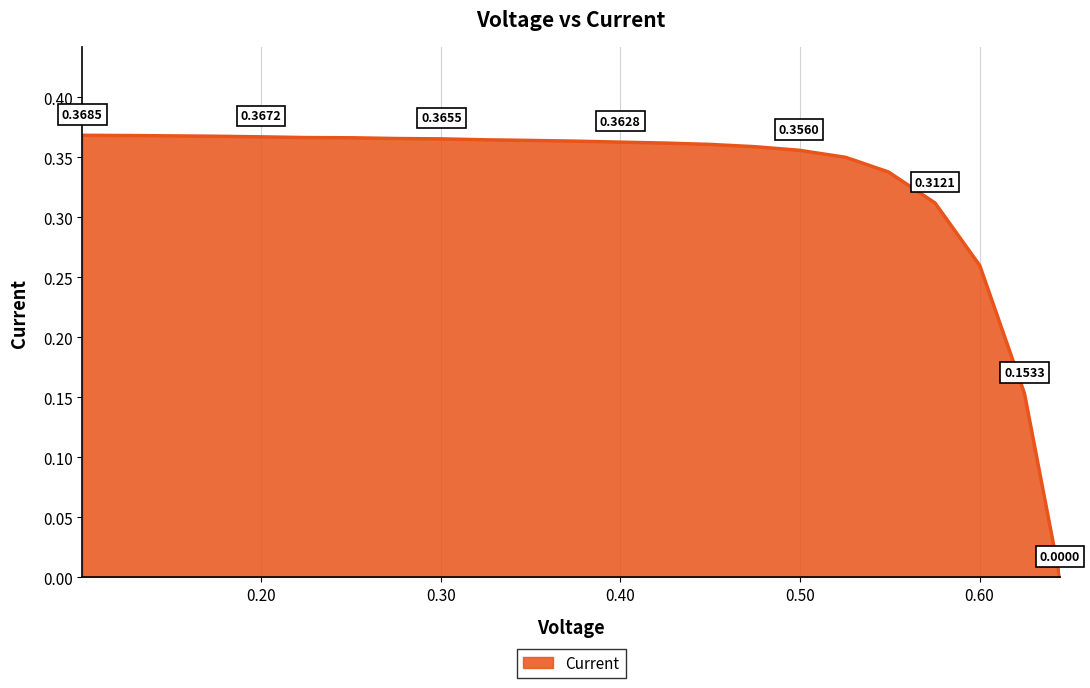

Does the chart have visible grid lines?

Yes